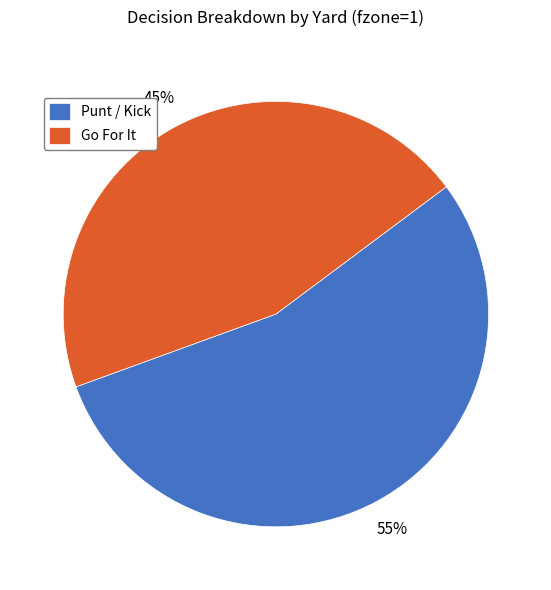

Between Punt / Kick and Go For It, which is larger?

Punt / Kick